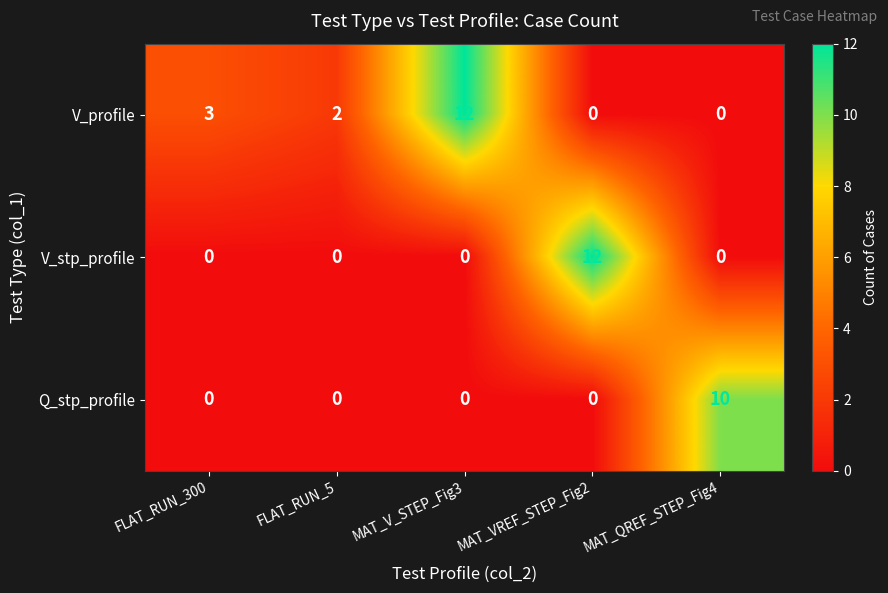

What is the maximum value shown in the chart?

12